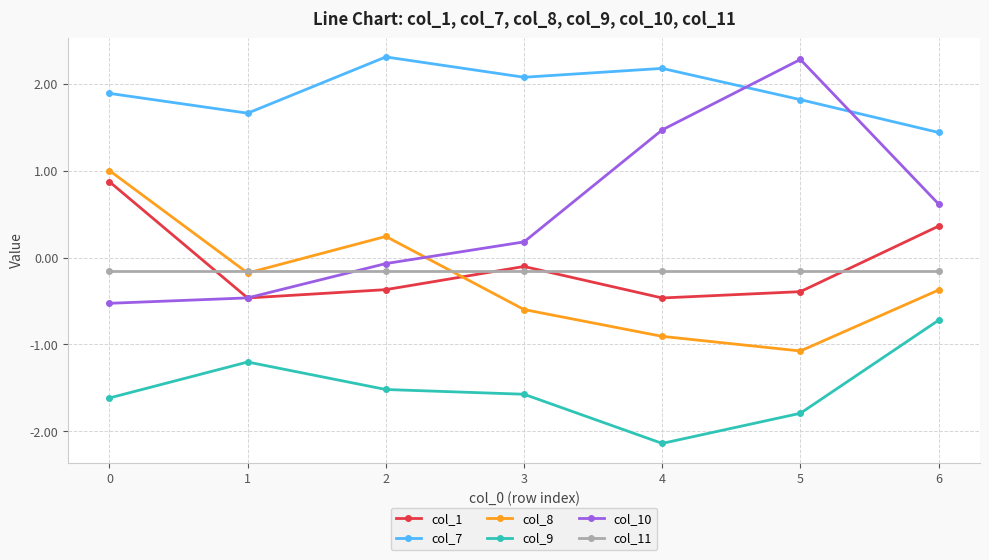

True or false: col_8 has a value of -0.2 at 1.

True